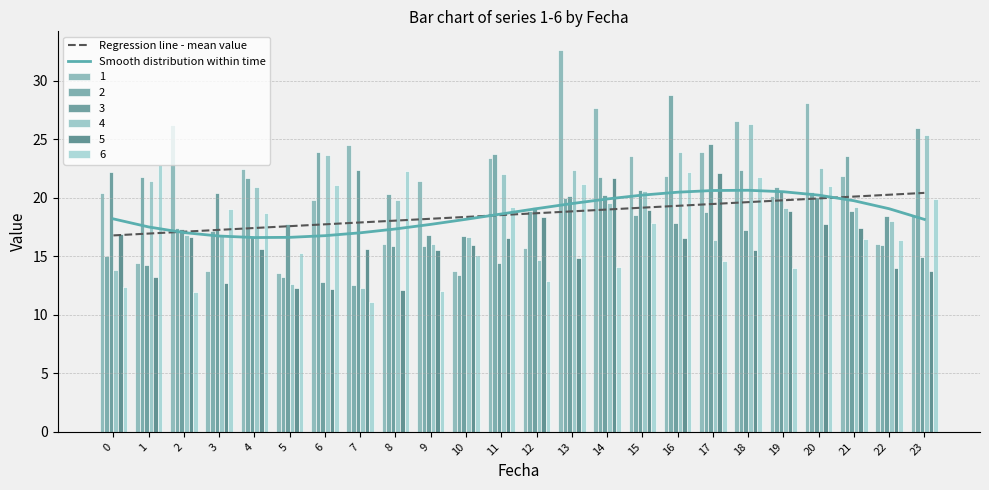

What is the approximate value of Smooth distribution within time at 19?

20.5